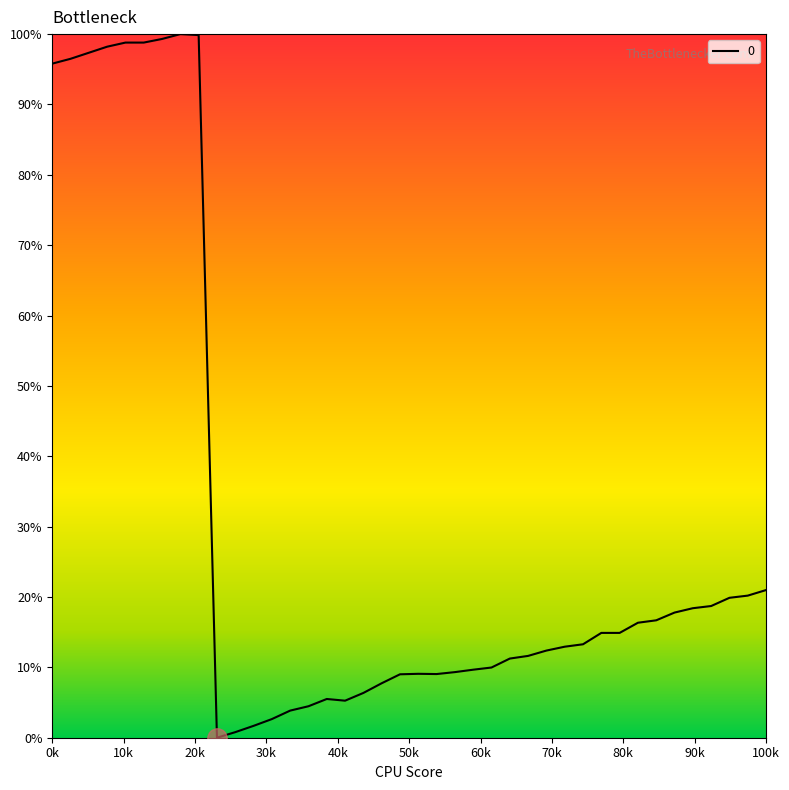

What is the maximum value shown in the chart?

100.0